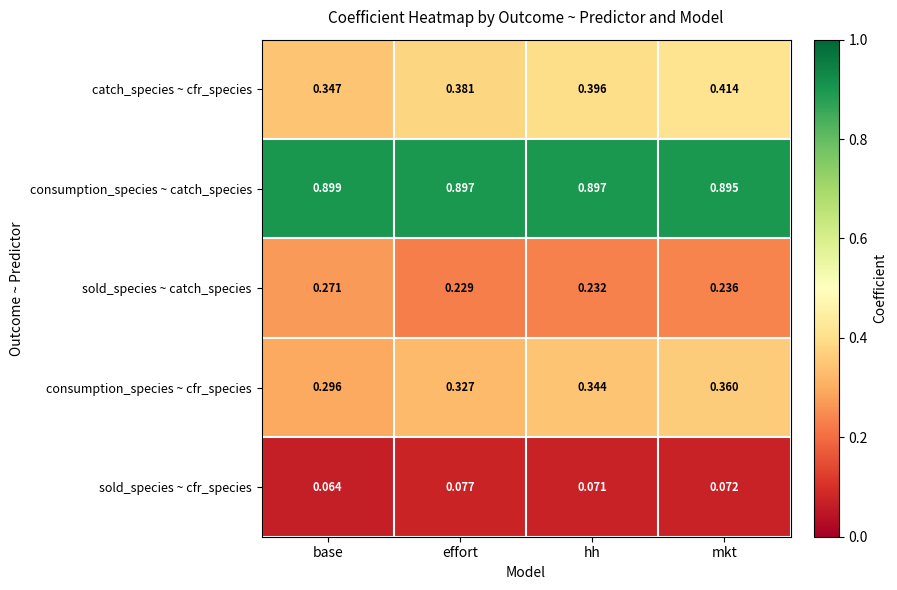

Which label corresponds to the largest value in the chart?

base